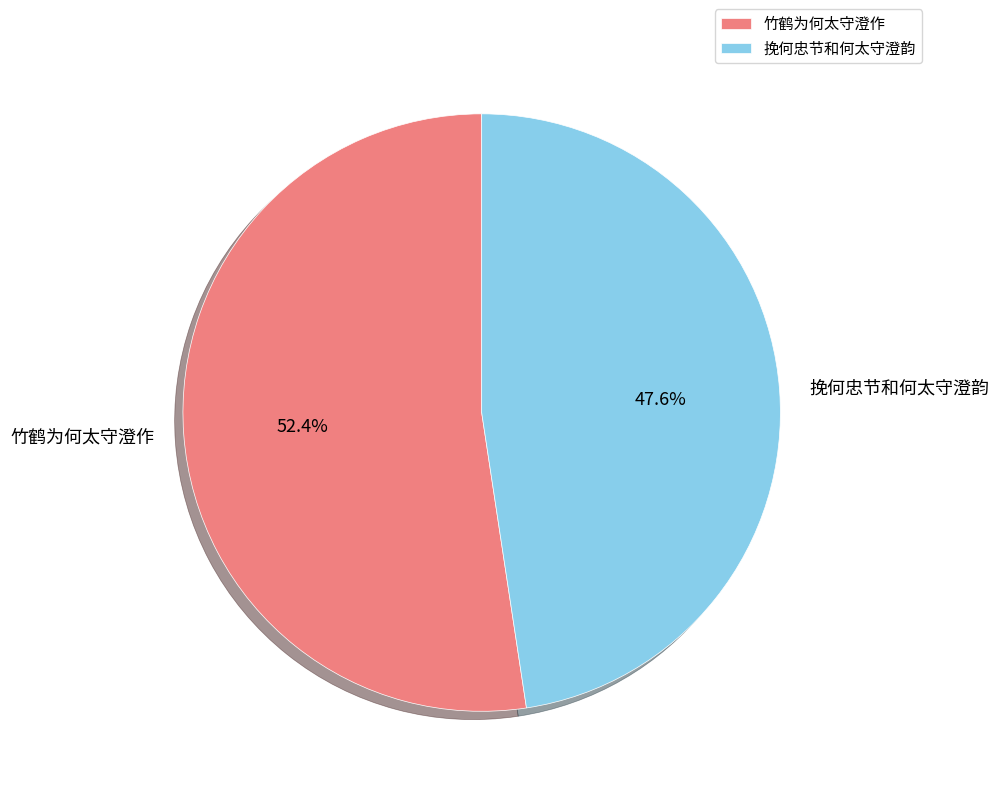

True or false: 竹鹤为何太守澄作 accounts for 38% of the total.

False